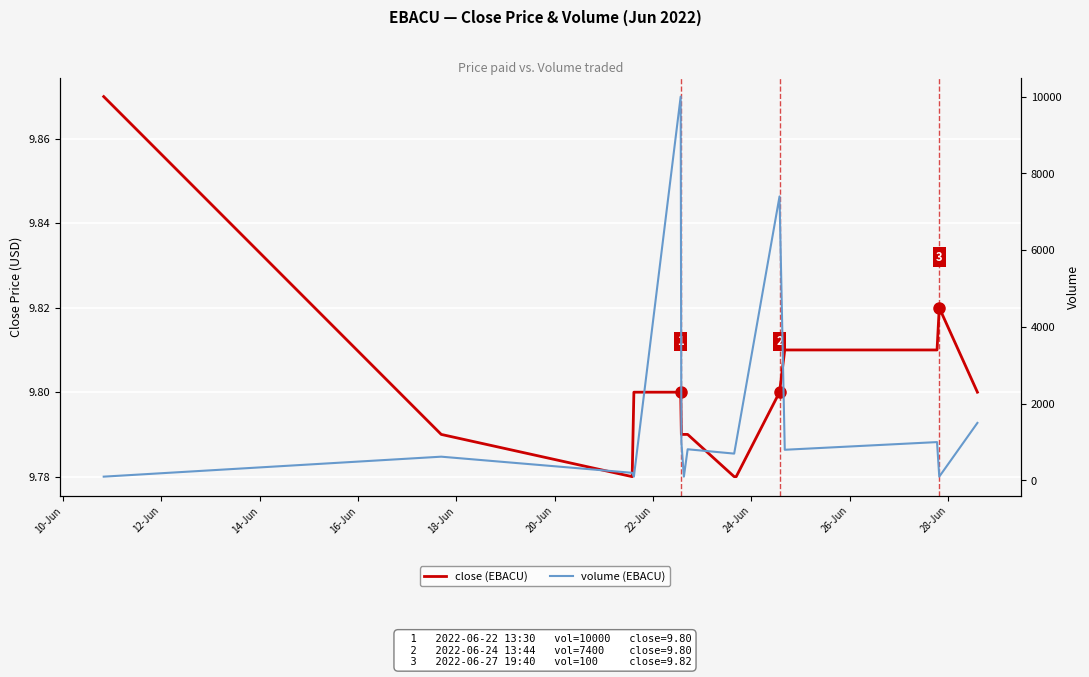

True or false: volume (EBACU) and close (EBACU) cross at least once.

False